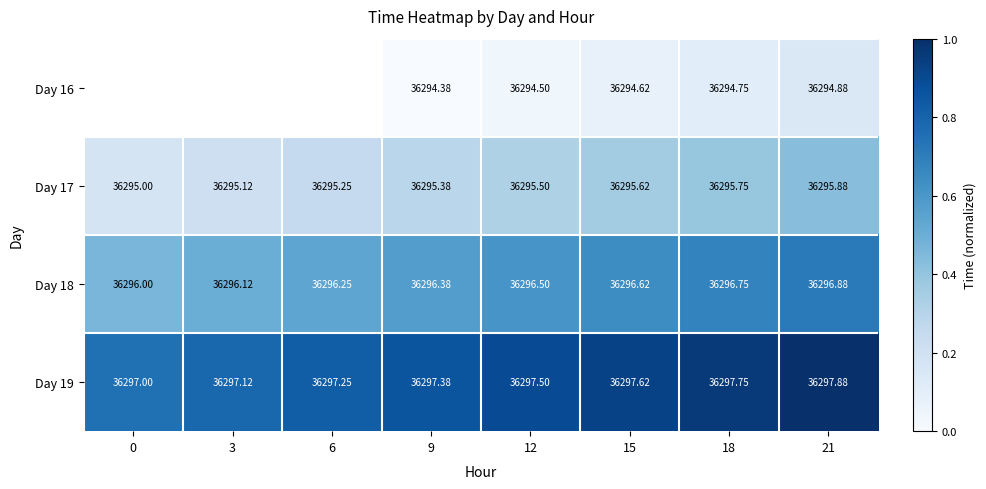

Is the value of Day 19 at 21 greater than the value of Day 17 at 21?

Yes